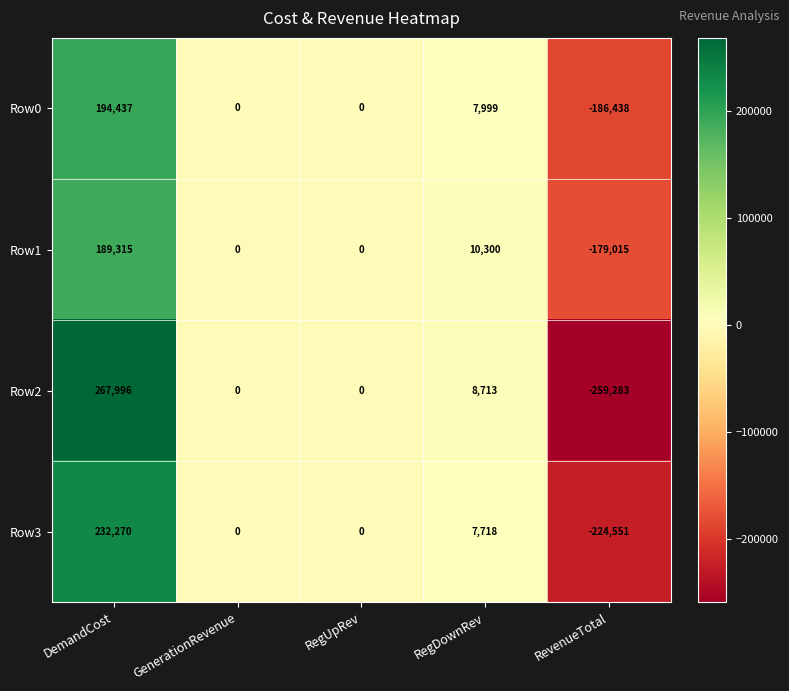

At which label does Row0 first exceed 0?

DemandCost